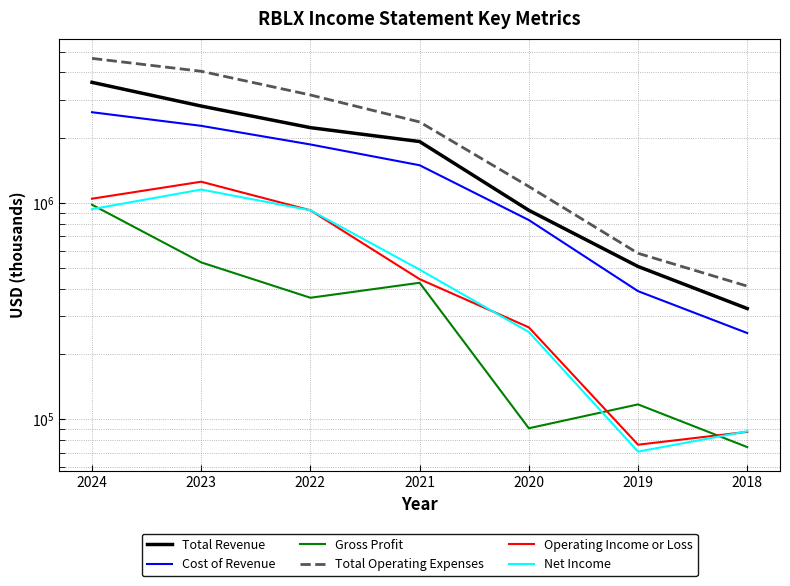

Is the value of Gross Profit at 2019 greater than the value of Total Revenue at 2019?

No